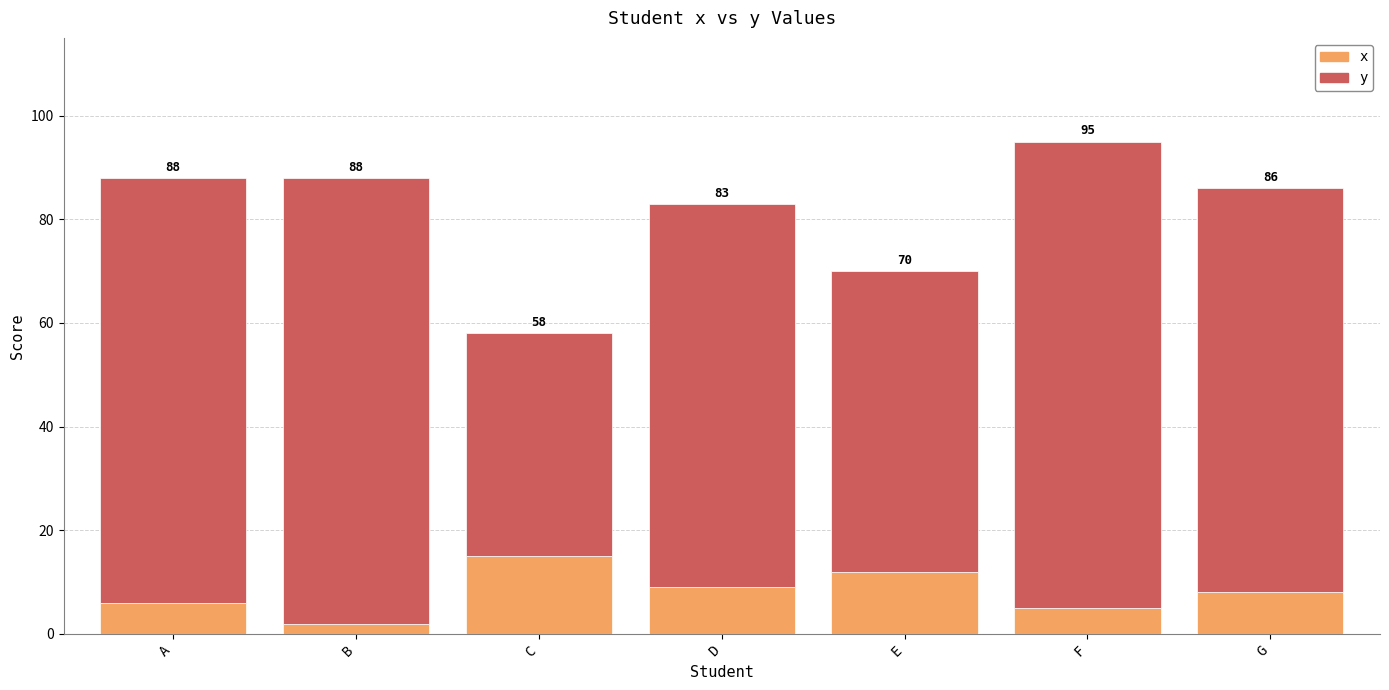

Are the bars grouped side by side (vs. stacked)?

No